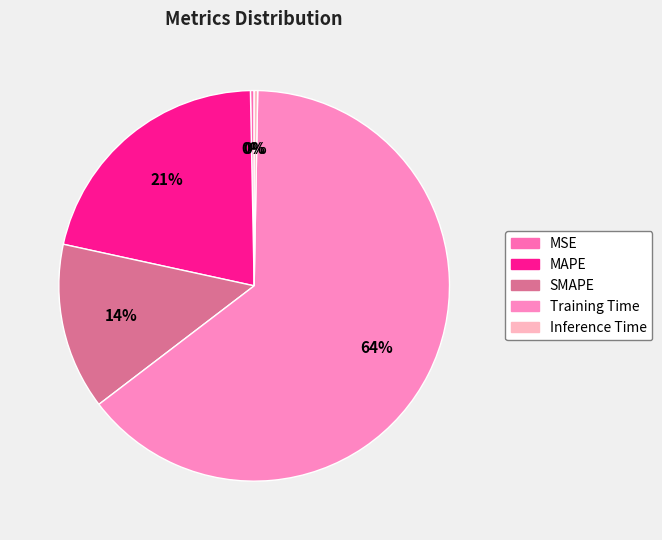

What is the change in value from MSE to SMAPE?

+0.7